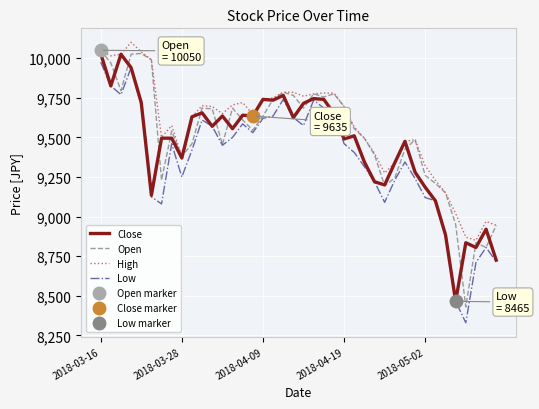

What is the value of the Open point at the 30th from the left?

9245